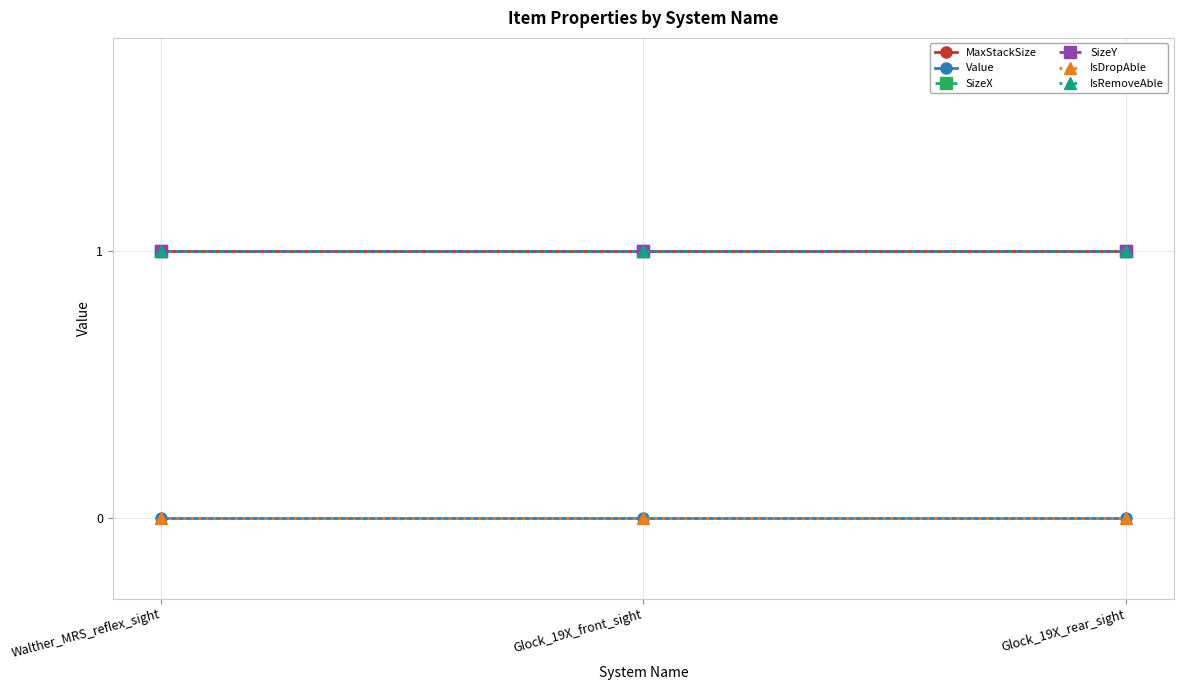

What is the total value across all series at Glock_19X_front_sight?

4